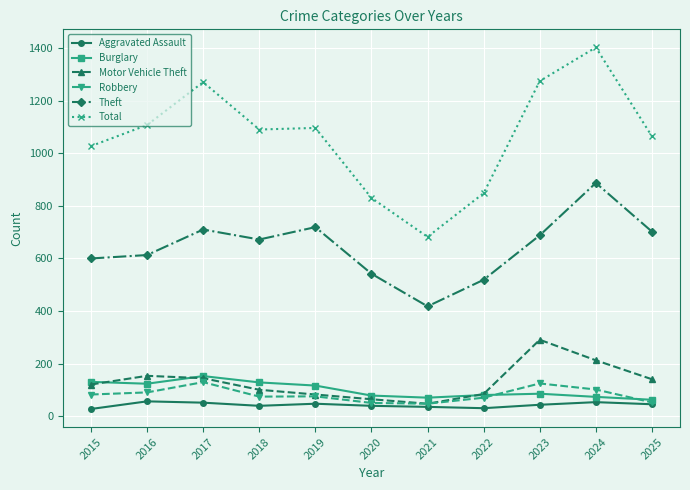

The value of Robbery at 2016 is 31. True or false?

False